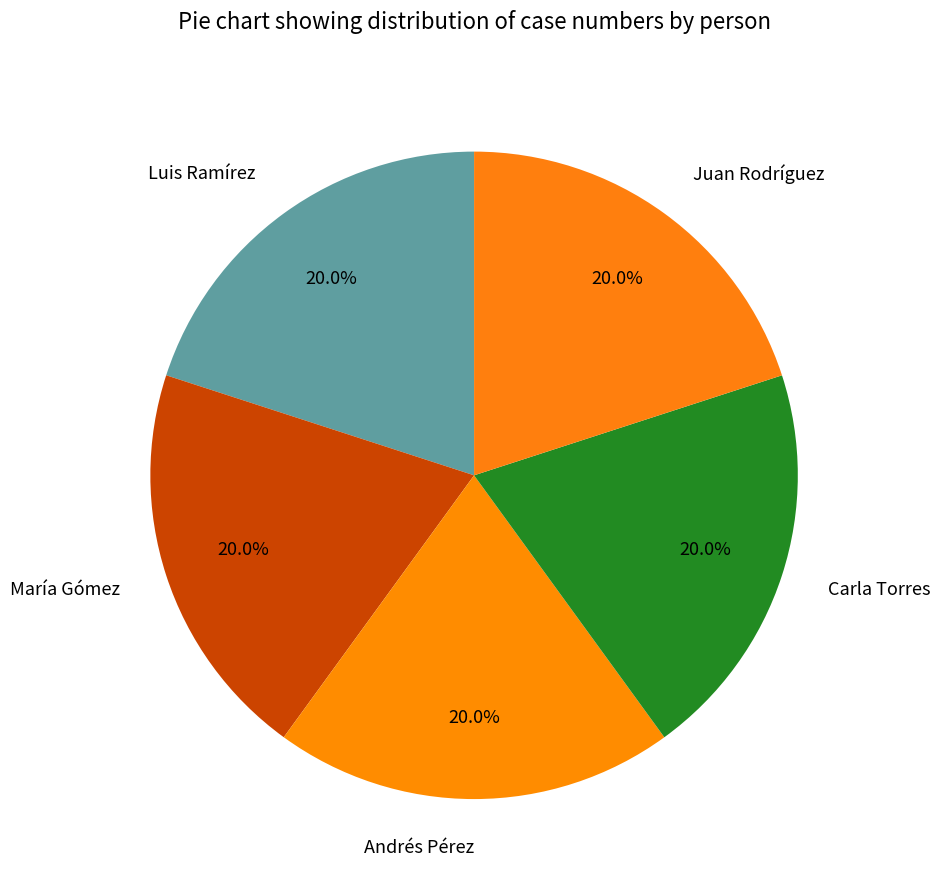

Does any single category account for the majority?

No